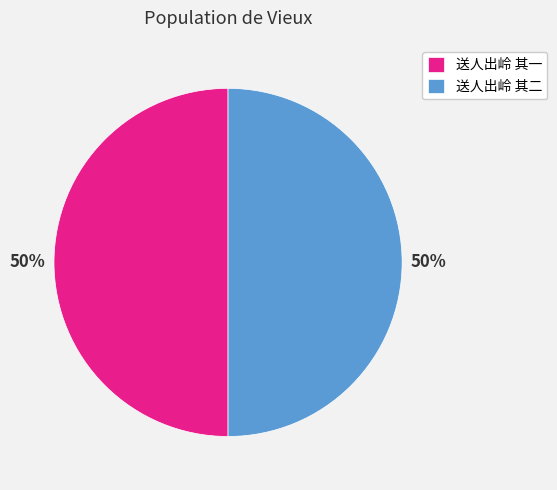

Count the number of slices in the pie.

2